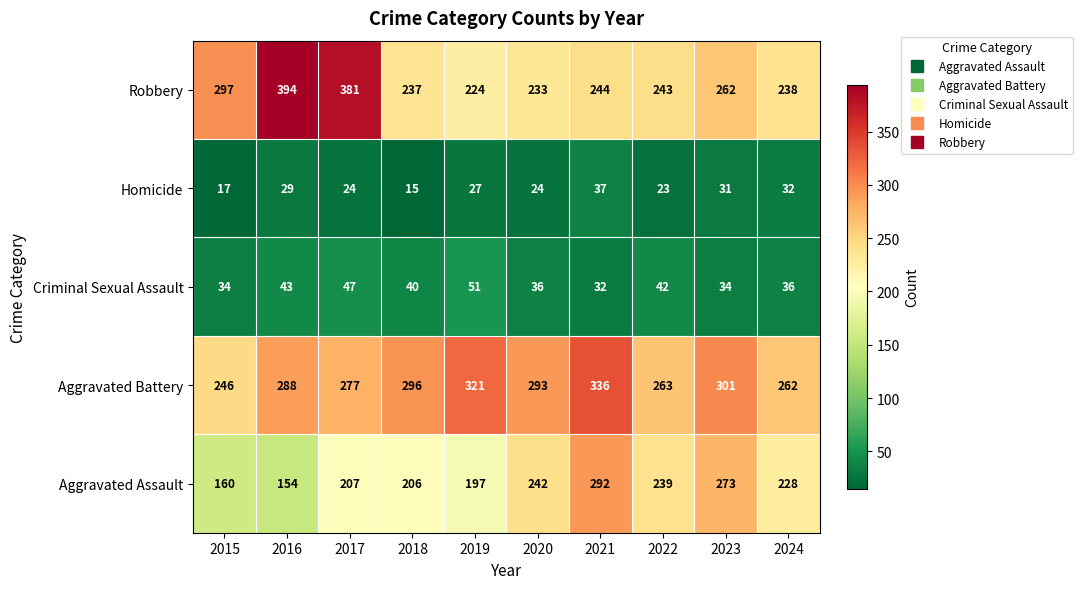

Count the number of categories in the chart.

10